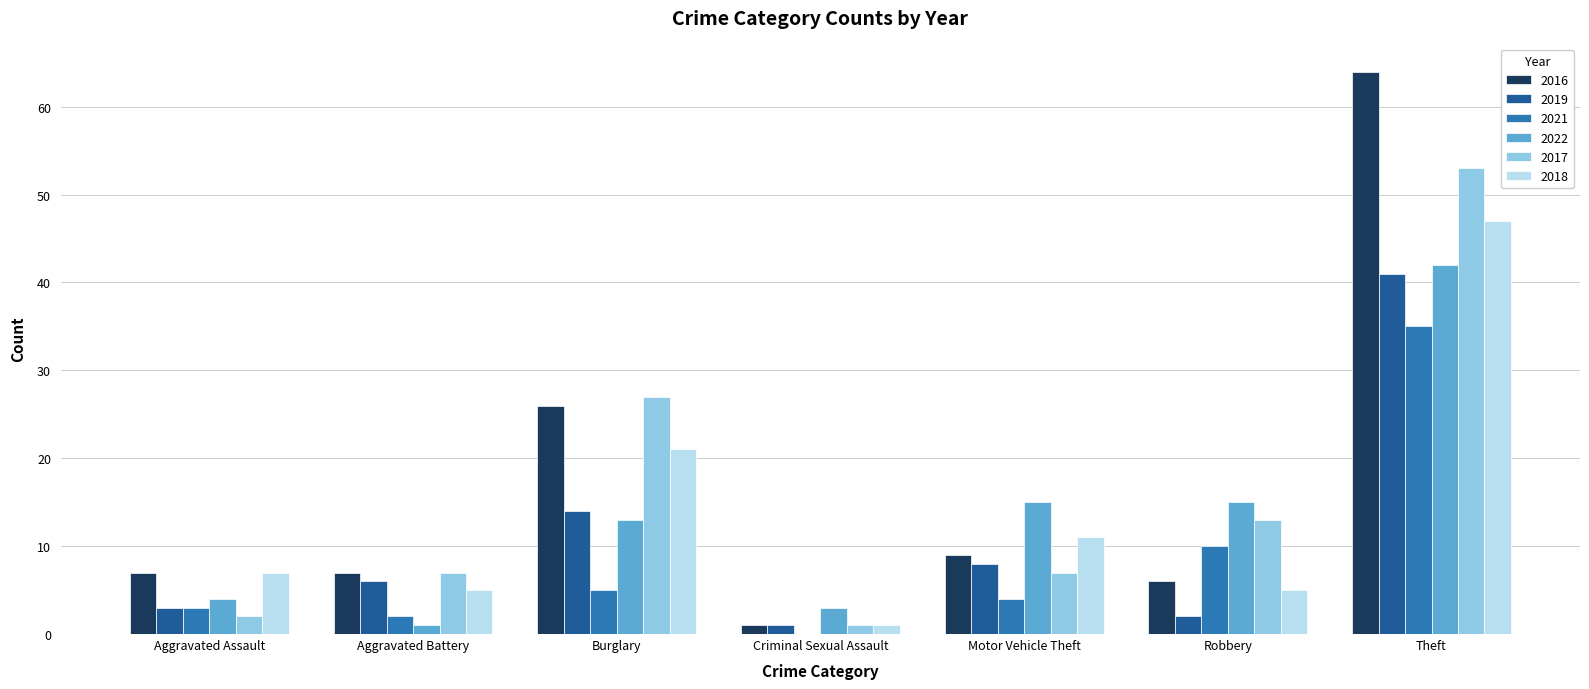

What is the difference between the 2019 values at Motor Vehicle Theft and Robbery?

6